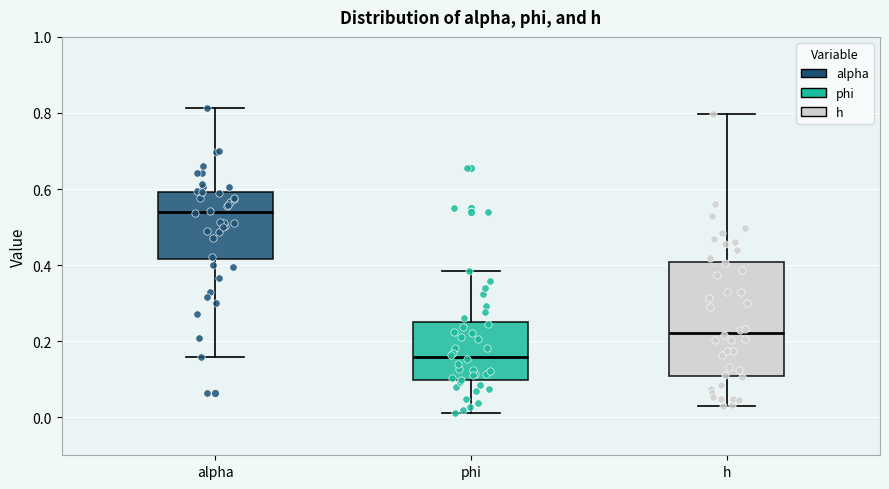

Where does the median line of the box for alpha sit on the y-axis? The values are not printed on the chart, so give them approximately, as read against the axis.

0.54